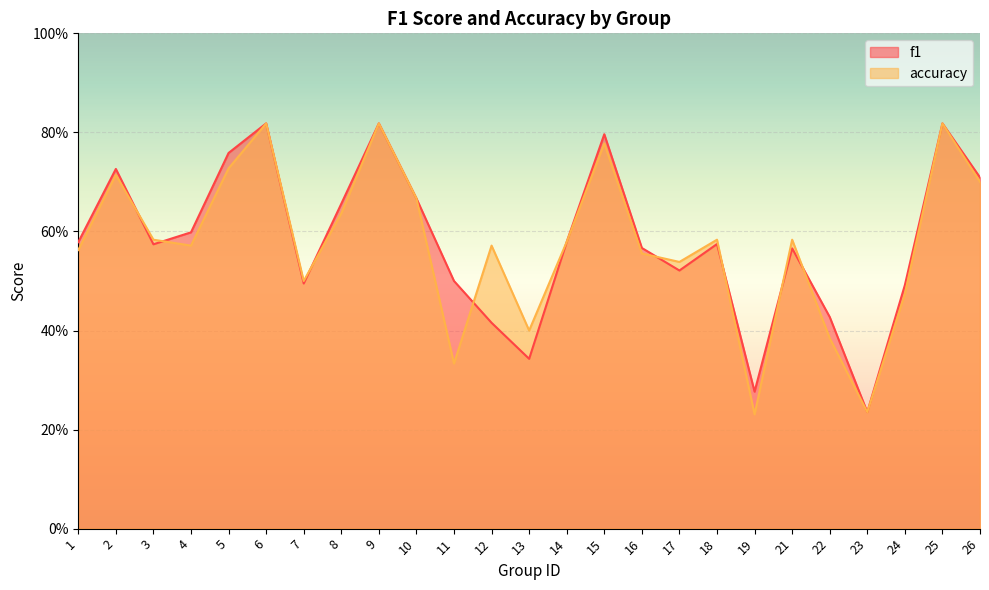

Does the chart display data point markers on the line(s)?

No